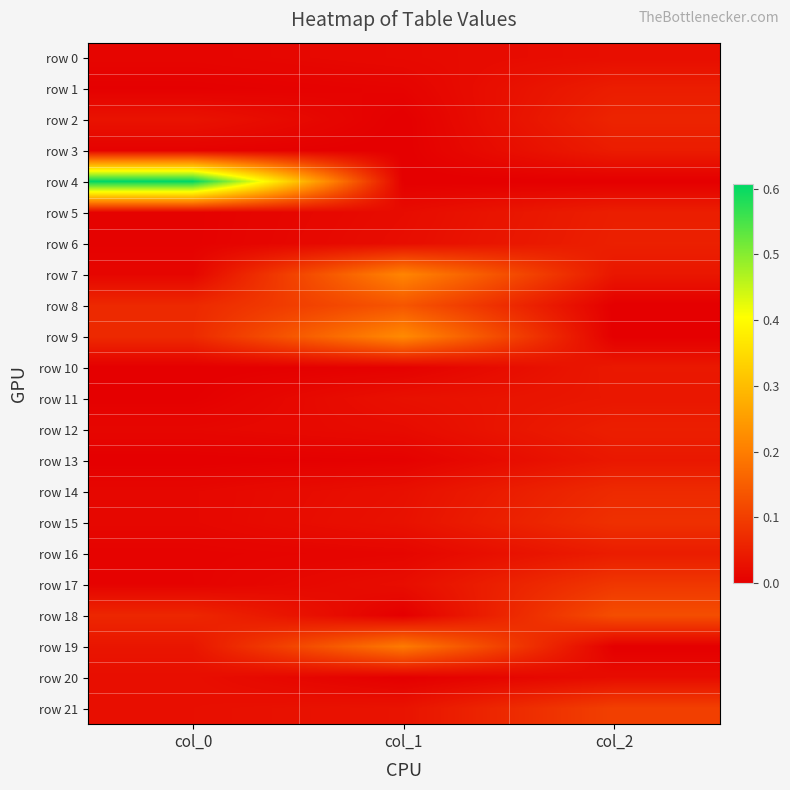

List the series in order of their peak value, highest first.

row 4, row 9, row 7, row 19, row 8, row 18, row 21, row 17, row 15, row 14, row 2, row 6, row 12, row 5, row 1, row 16, row 3, row 10, row 13, row 11, row 20, row 0